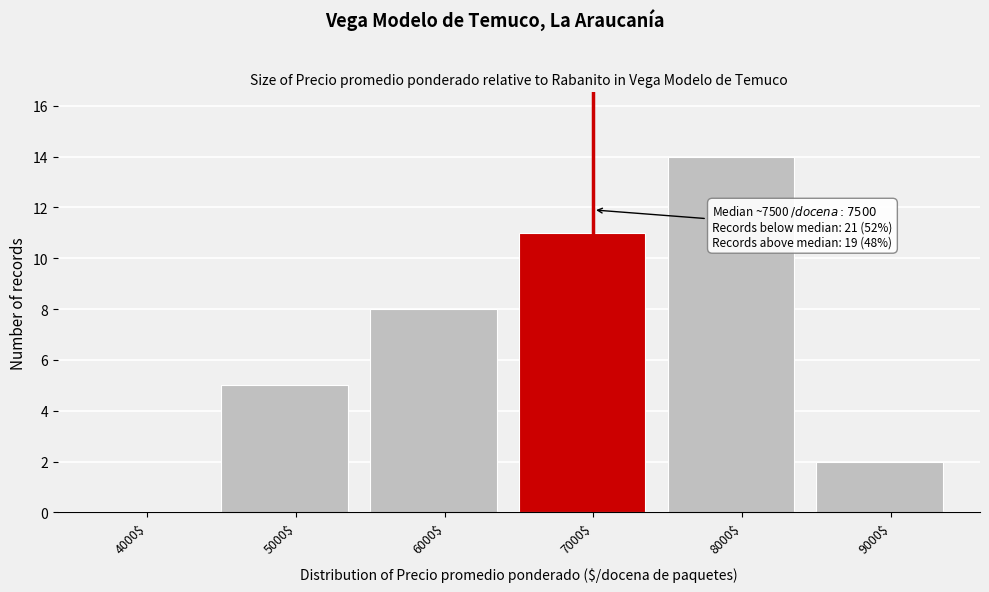

What is the sum of all values?

40